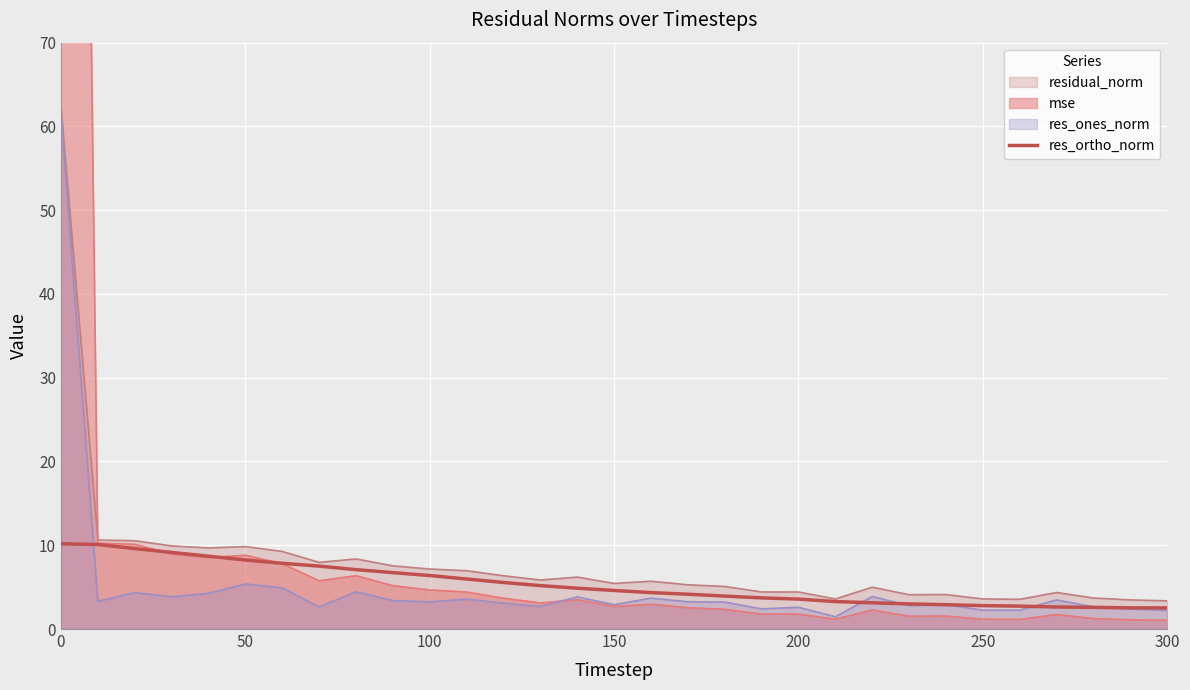

What is the lowest value of the res_ortho_norm series?

2.5